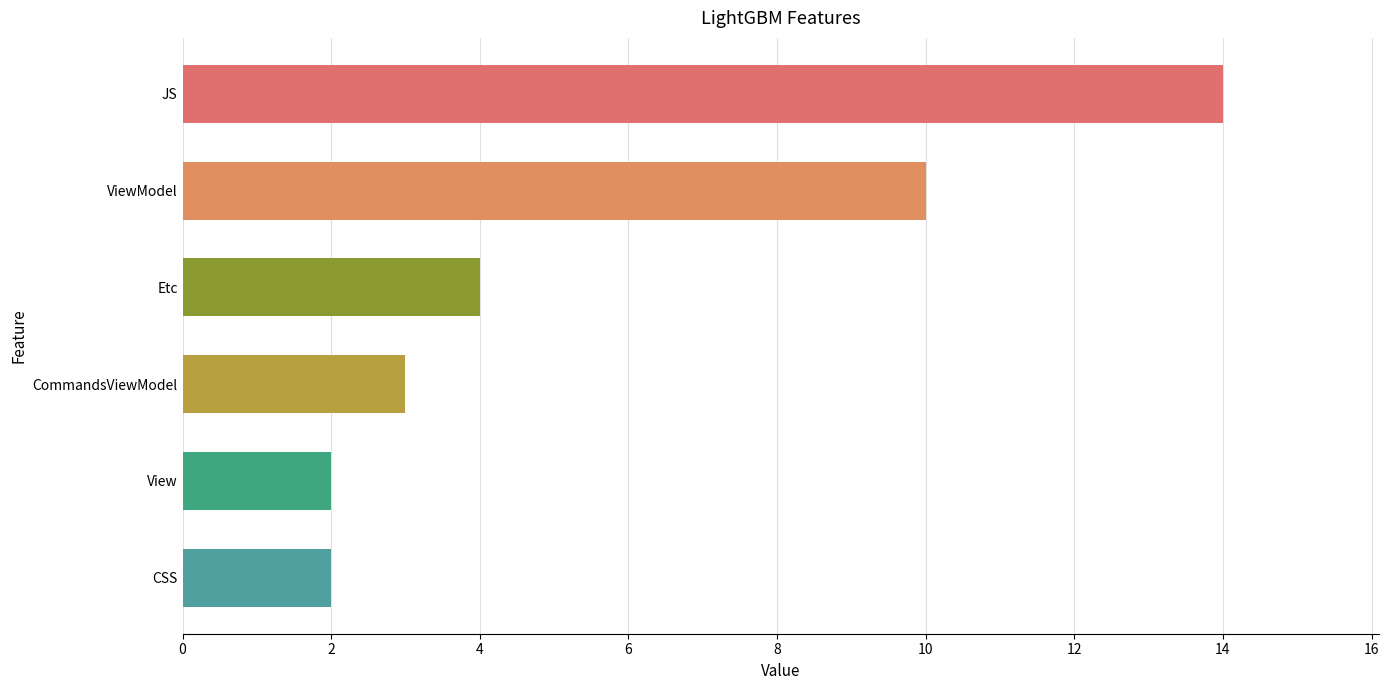

Reading top to bottom, extract all data points from this chart.

JS=14	ViewModel=10	Etc=4	CommandsViewModel=3	View=2	CSS=2